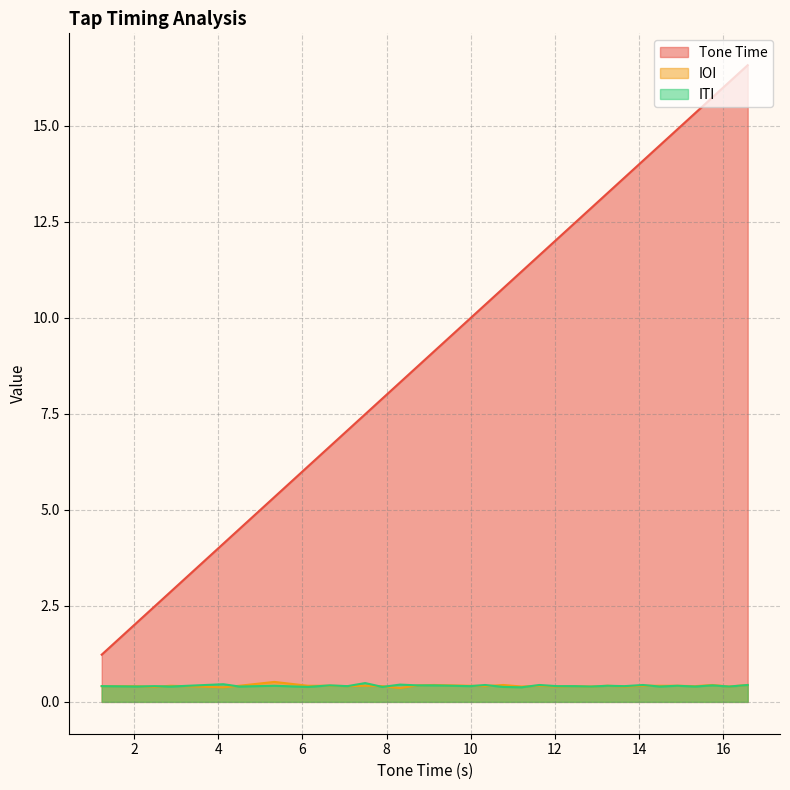

The value of IOI at 10.77 is 0.4. True or false?

True